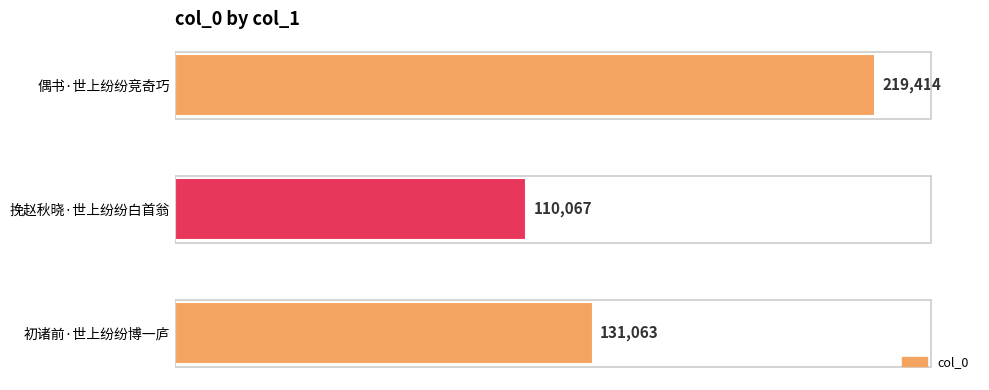

Rank the categories by value from highest to lowest.

偶书·世上纷纷竞奇巧, 初诸前·世上纷纷博一庐, 挽赵秋晓·世上纷纷白首翁